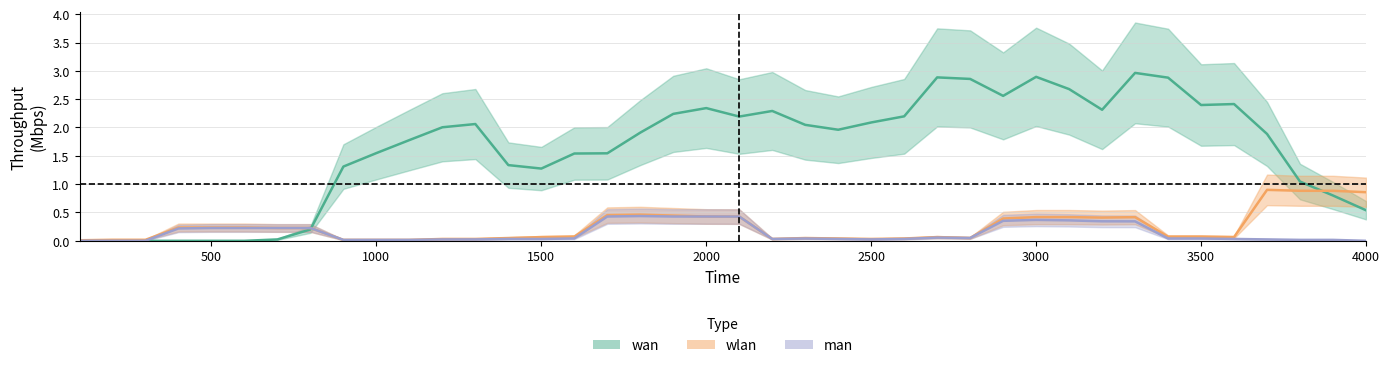

Does the chart have visible grid lines?

Yes